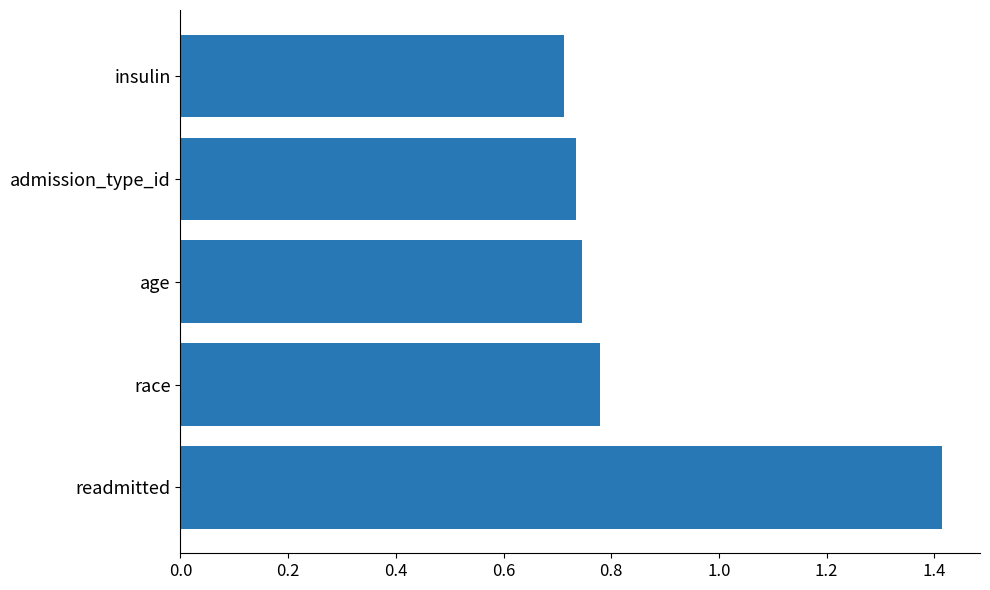

Are the bars grouped side by side (vs. stacked)?

No